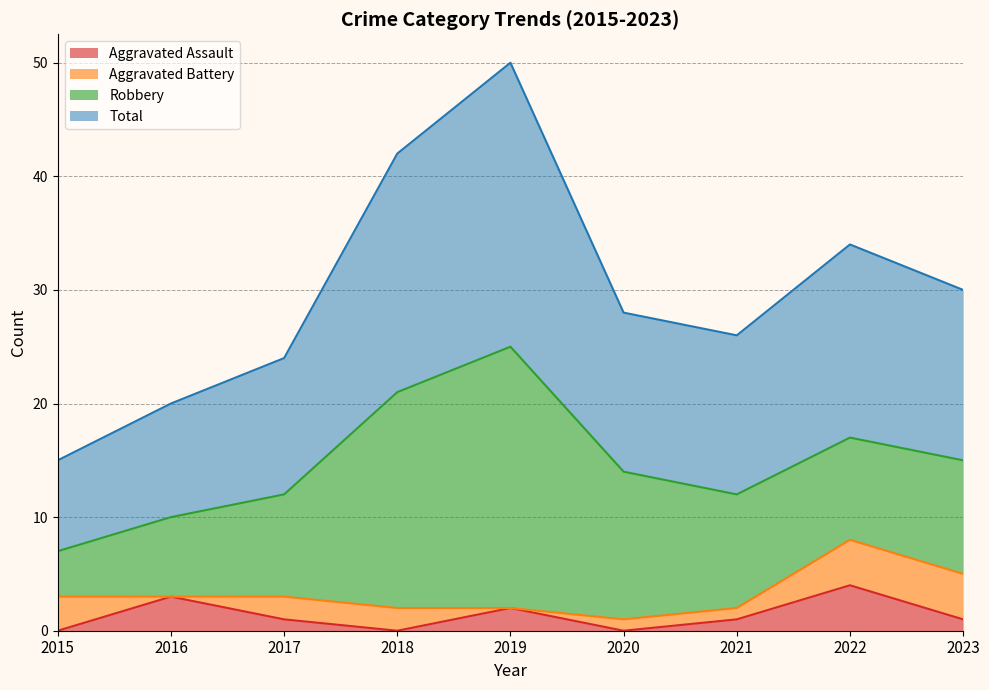

True or false: Aggravated Assault and Total cross at least once.

False